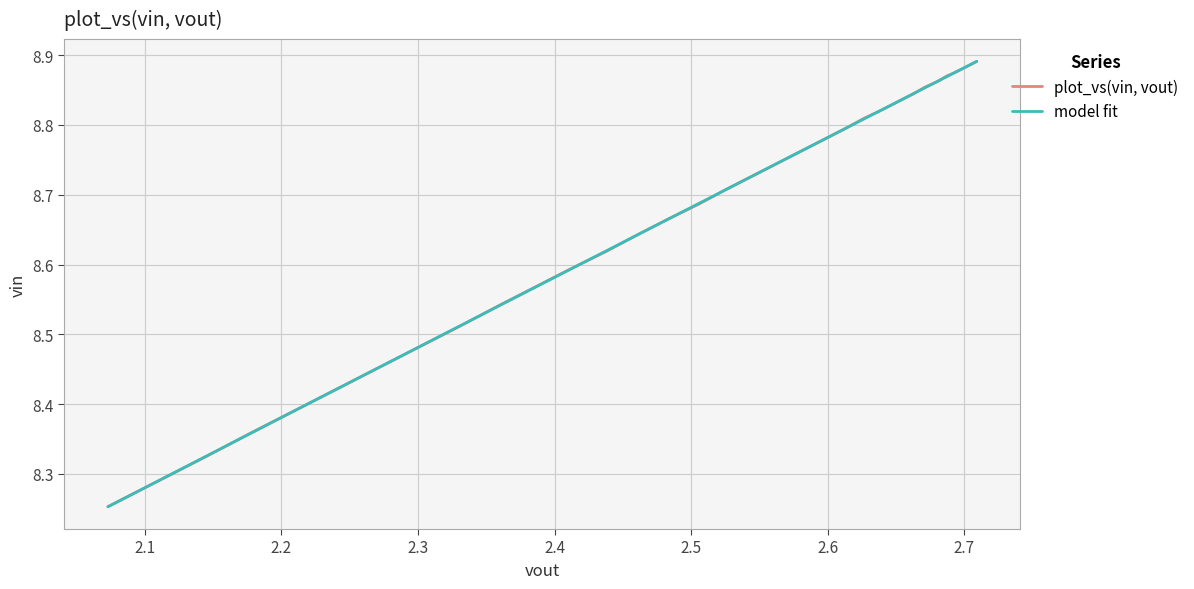

What are all the series names shown in the legend?

plot_vs(vin, vout), model fit